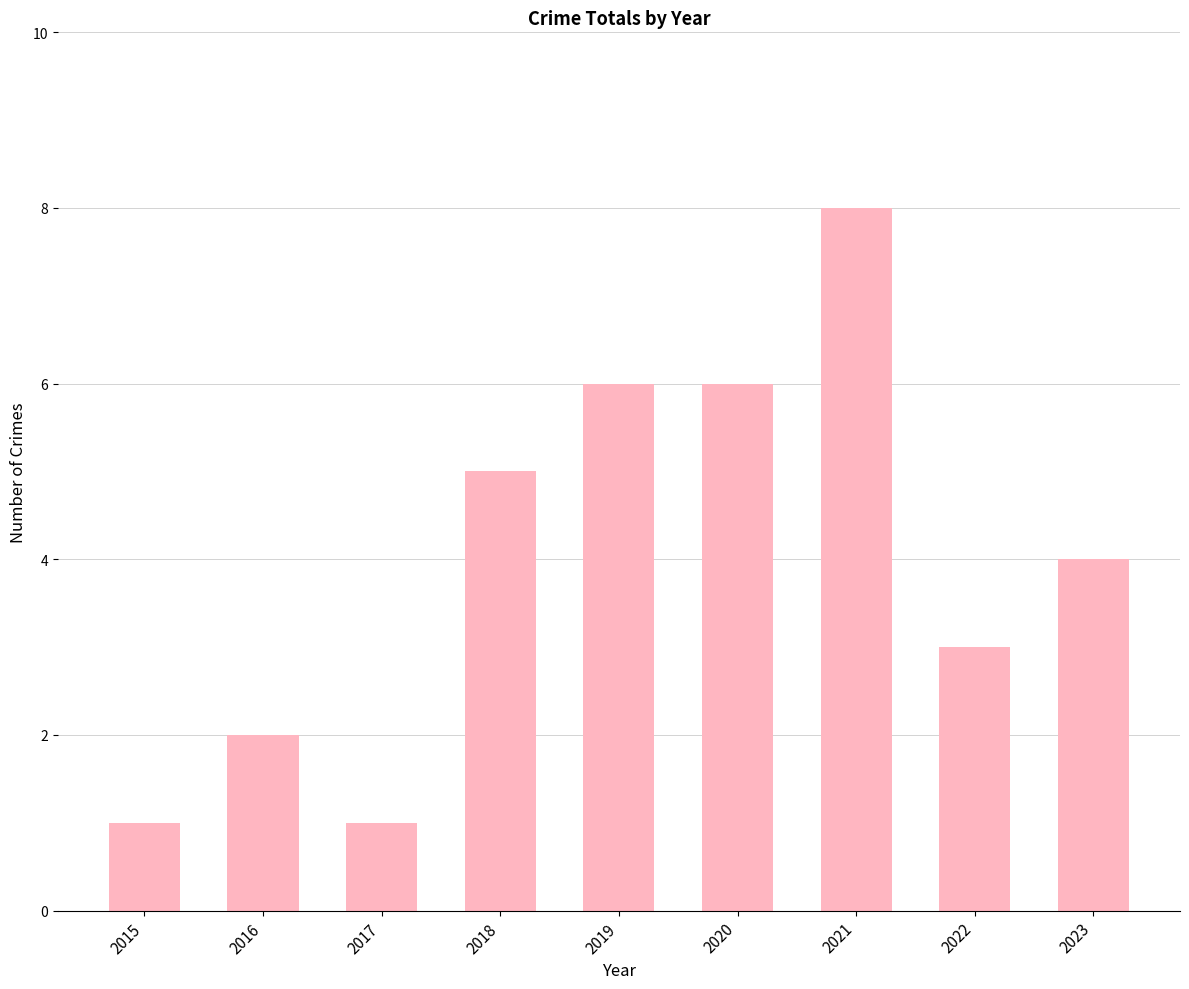

Does the chart contain any negative values?

No